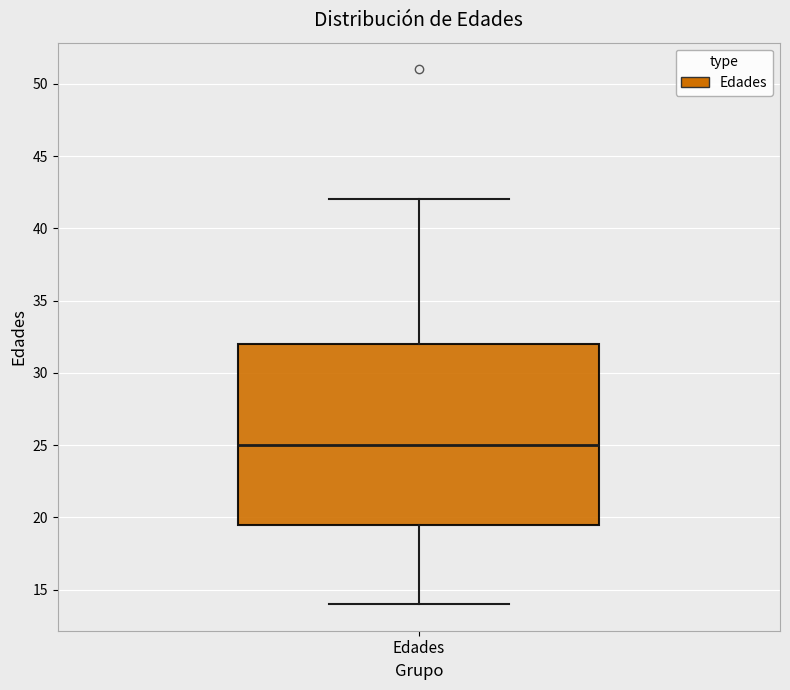

Read this box plot against the y-axis: the position of the median line, the range covered by the box, and the ends of both whiskers. The values are not printed on the chart, so give them approximately, as read against the axis.

median 25.0, box 19.5 to 32.0, whiskers 14.0 to 42.0